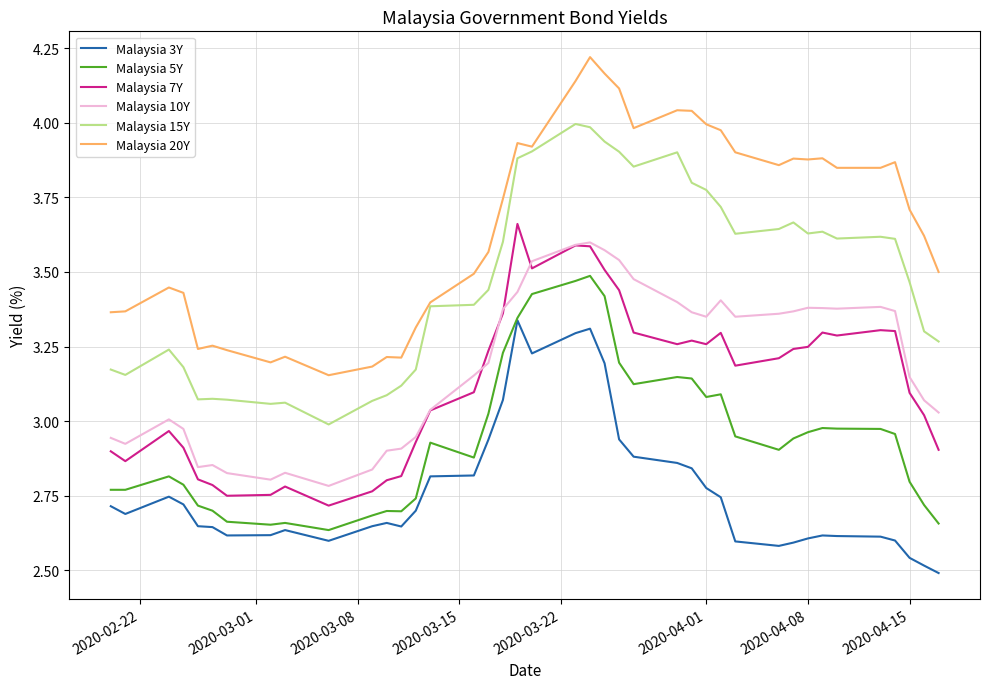

Which series has the largest range (max minus min)?

Malaysia 20Y